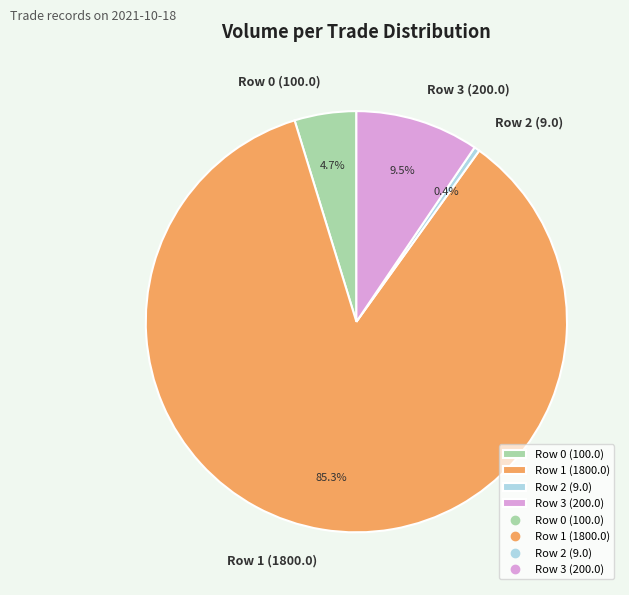

Does Row 1 (1800.0) represent more than half of the total?

Yes